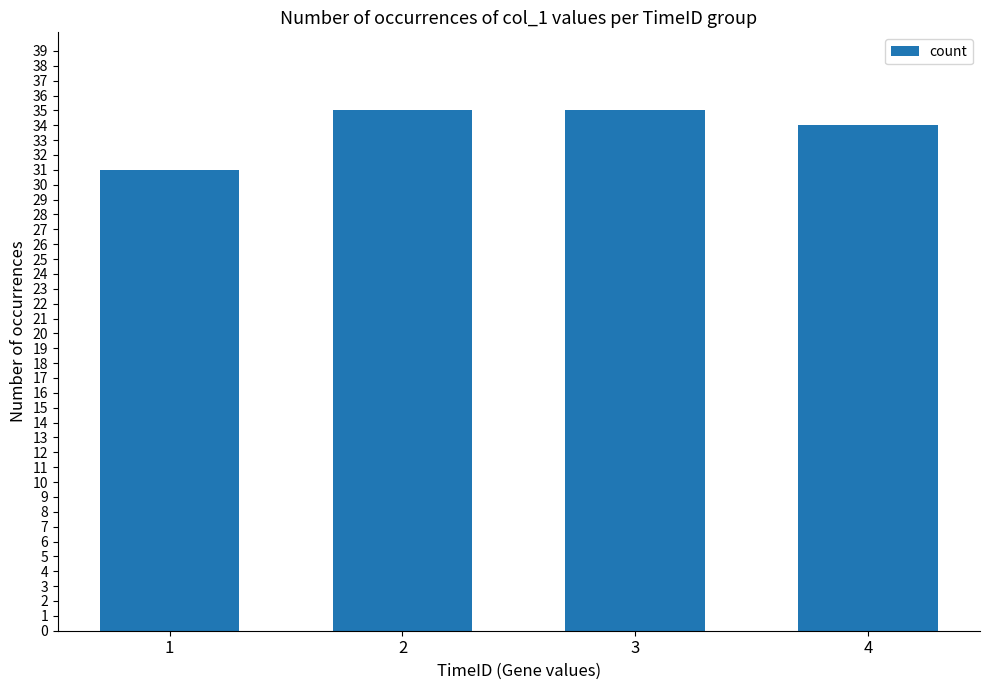

What is the average value?

34